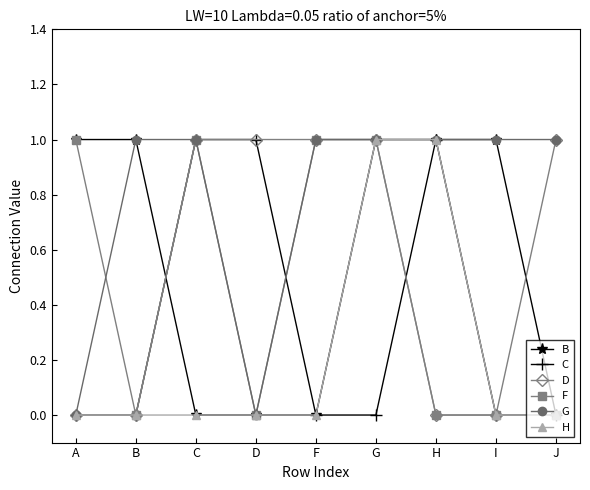

What is the difference between the maximum and minimum values in the D series?

1